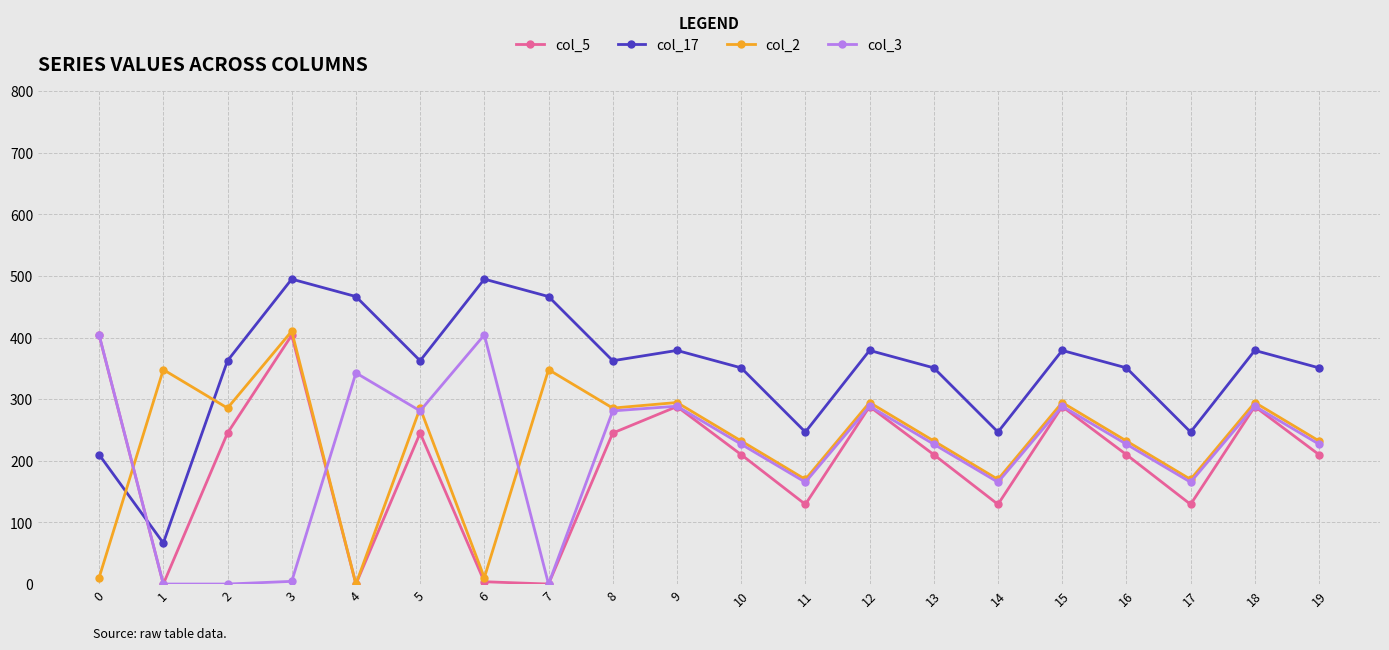

What is the sum of all col_5 values?

3926.5